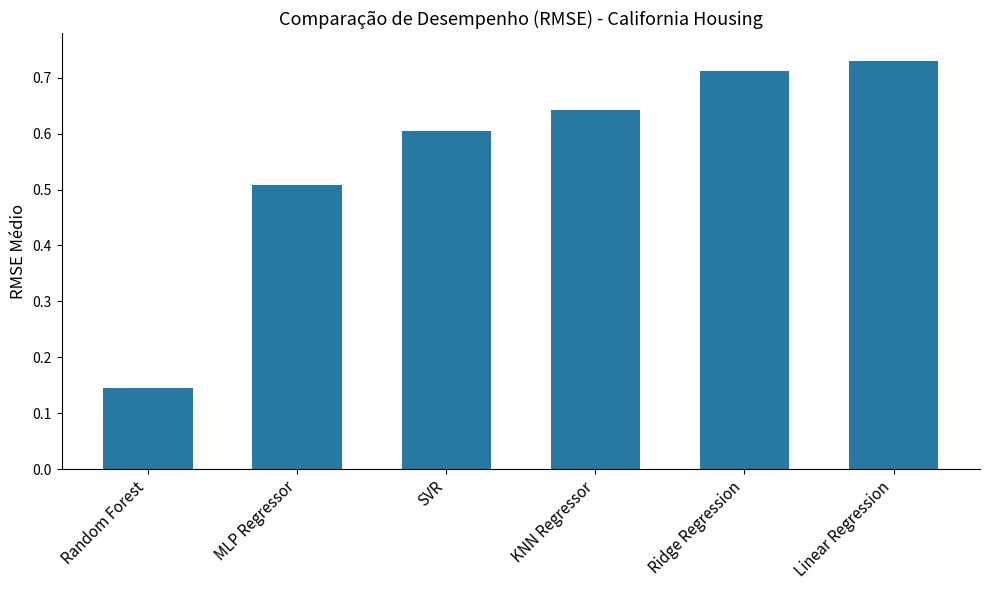

List the labels in order of value, largest first.

Linear Regression, Ridge Regression, KNN Regressor, SVR, MLP Regressor, Random Forest